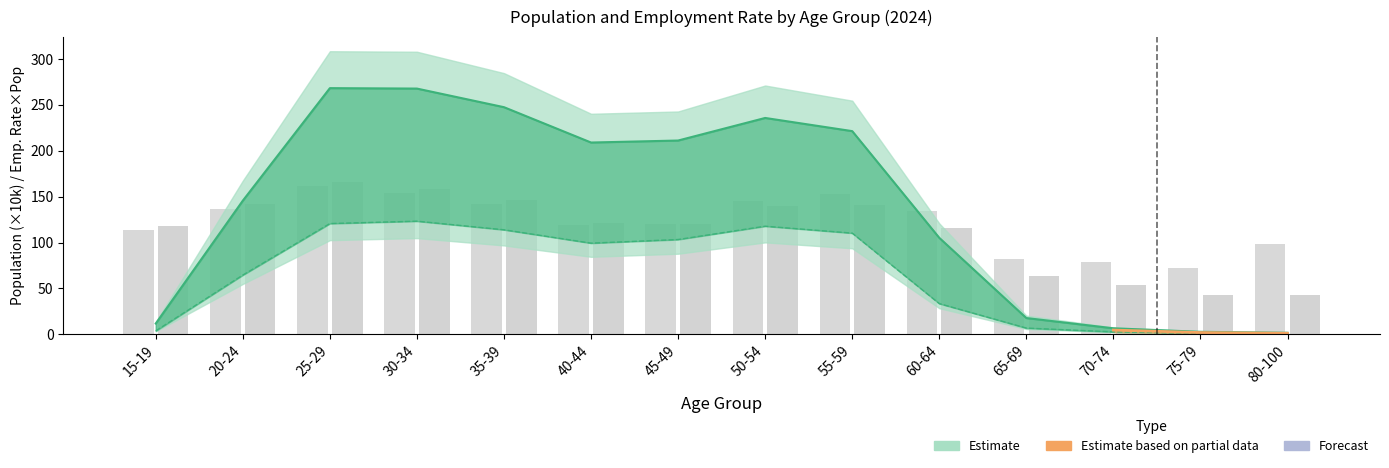

Where is population_K nearest to the value 116?

40-44